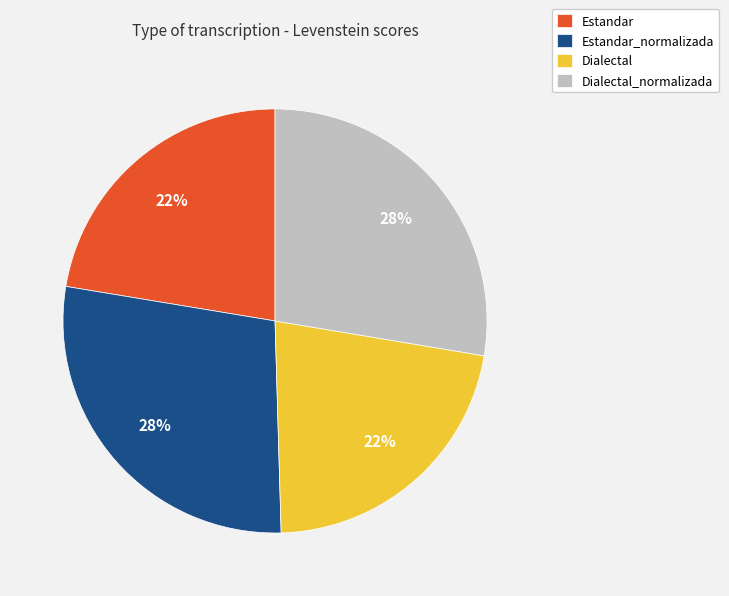

What is the ratio of the value at Dialectal_normalizada to the value at Estandar_normalizada?

1.0